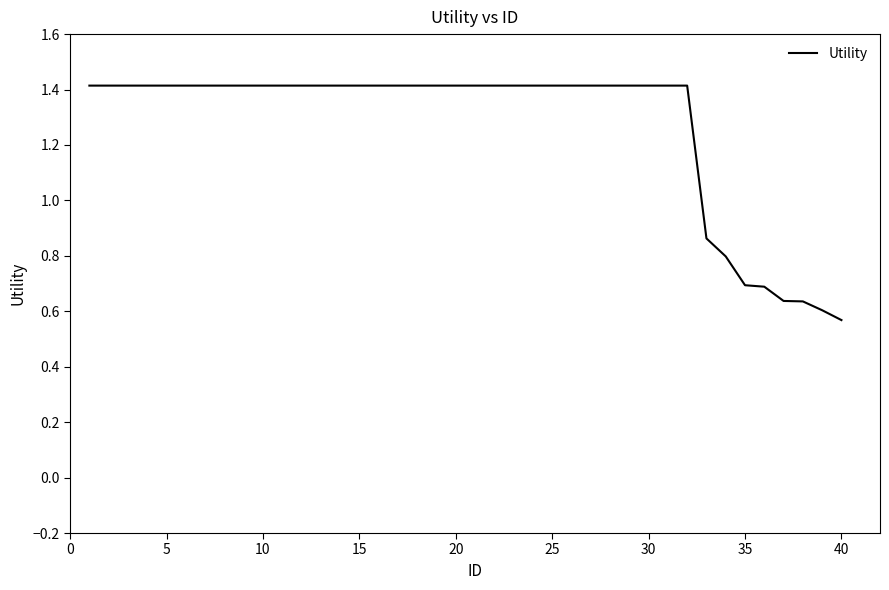

What is the greatest value displayed?

1.4